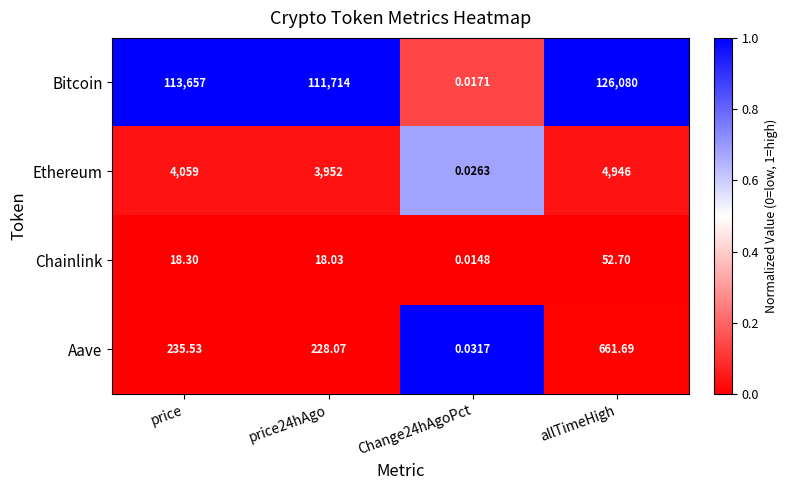

Which series has the largest range (max minus min)?

Bitcoin